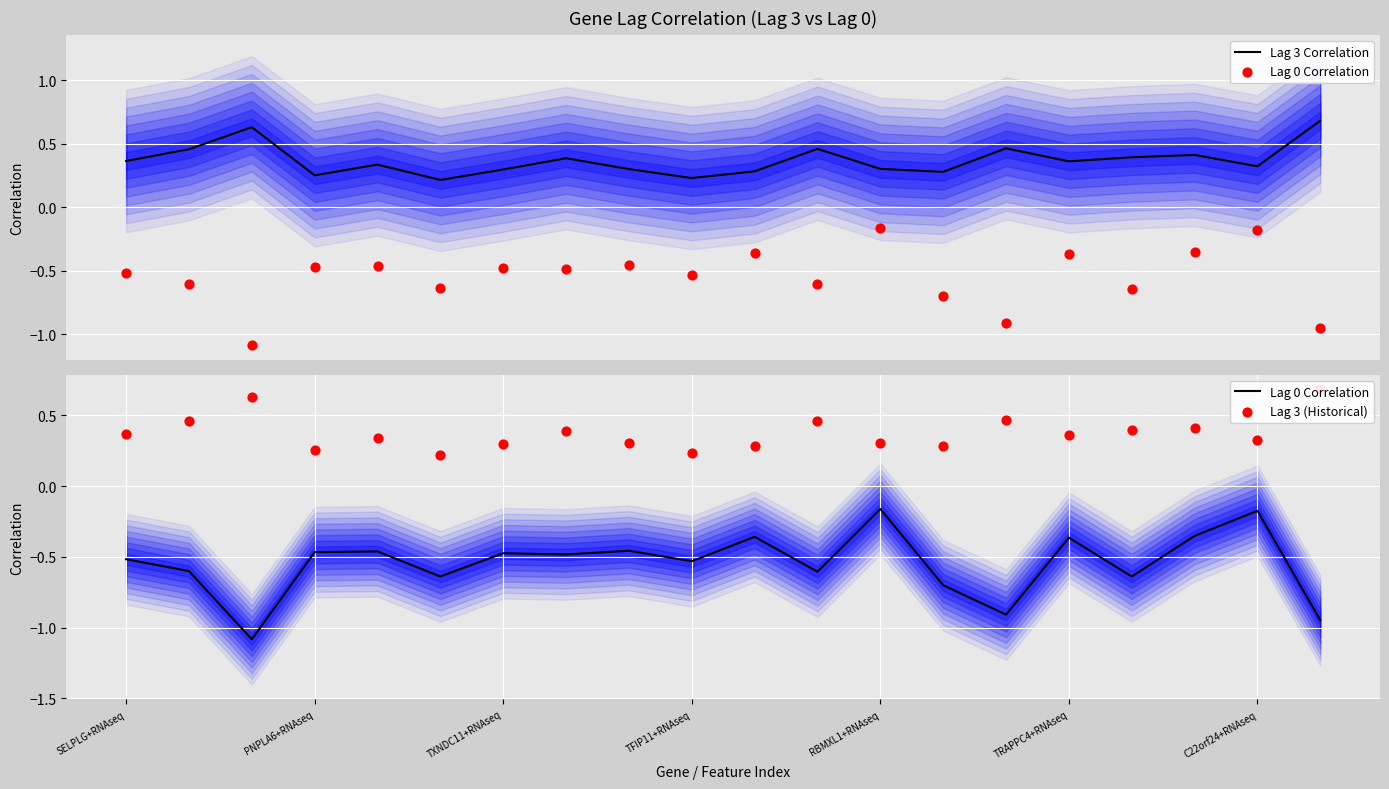

Which series reaches the minimum Y coordinate?

Lag 0 Correlation